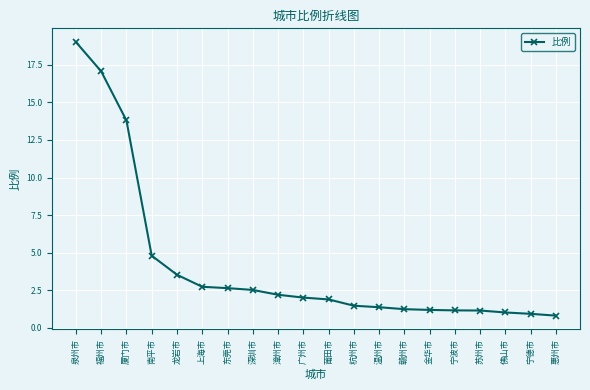

What is the smallest value displayed?

0.8